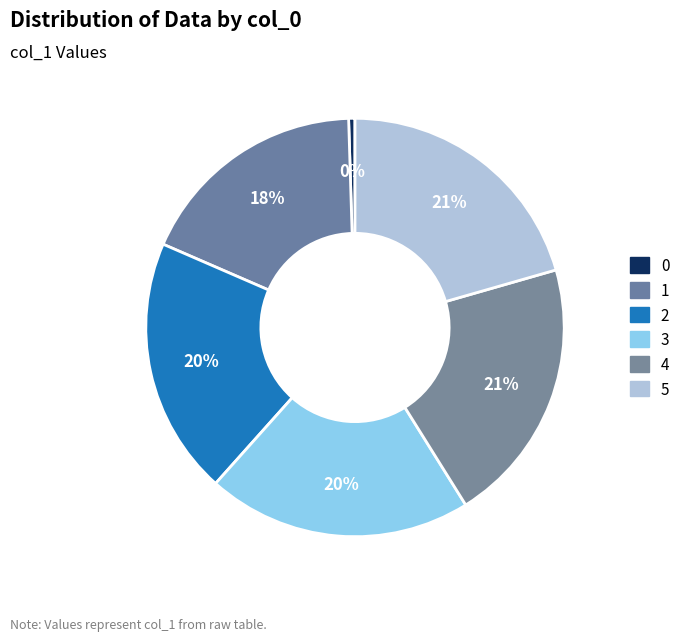

Count the number of slices in the pie.

6